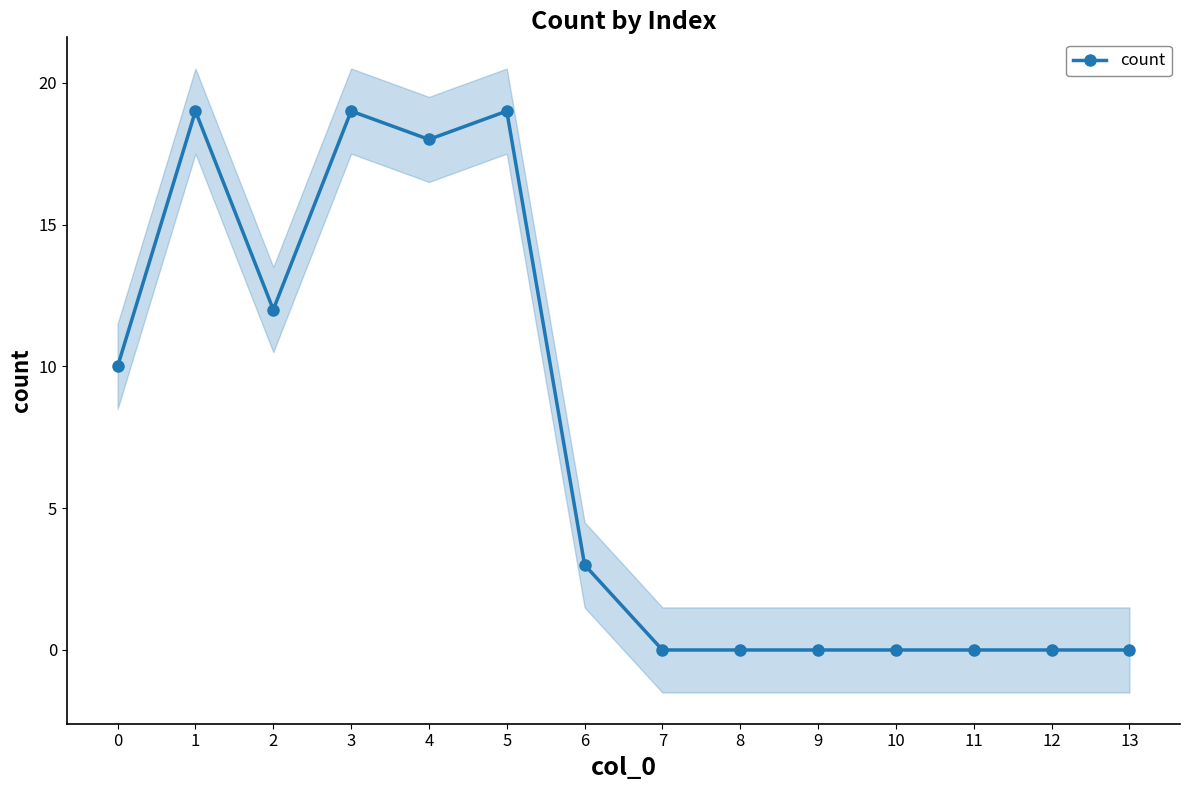

How many interior local peaks (higher than both neighbors) does the data have?

3